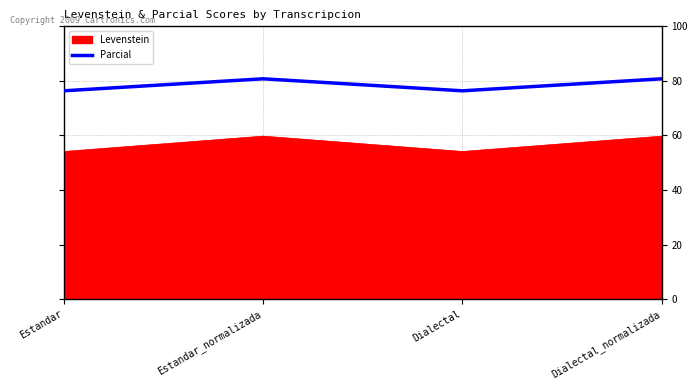

What is the sum of all Parcial values?

314.3